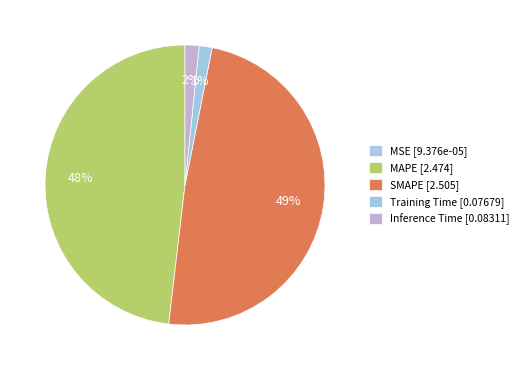

What is the smallest slice in the pie chart?

MSE